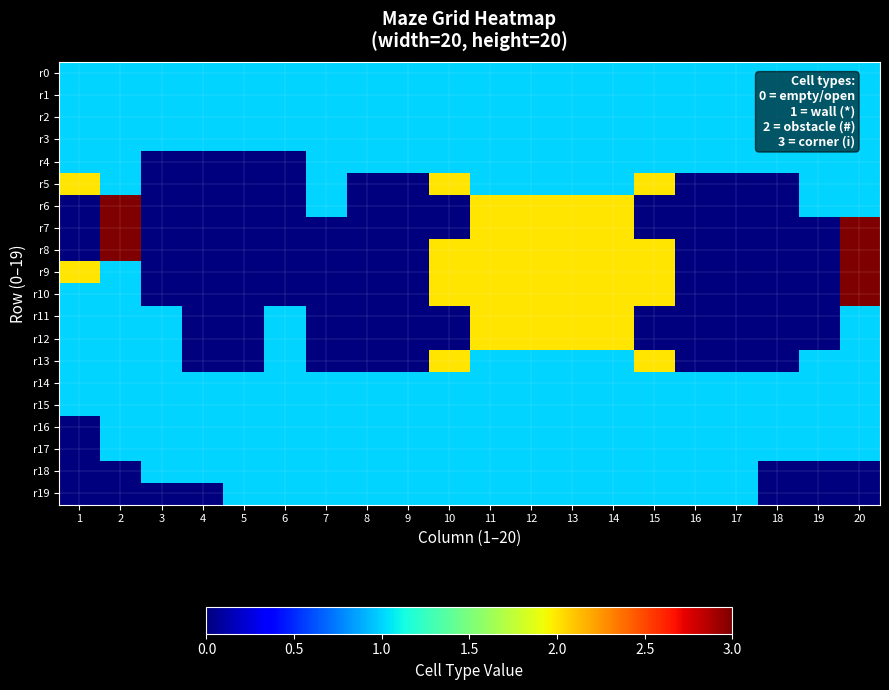

Reading left to right, extract all data points from this chart.

r0: 1=1	2=1	3=1	4=1	5=1	6=1	7=1	8=1	9=1	10=1	11=1	12=1	13=1	14=1	15=1	16=1	17=1	18=1	19=1	20=1
r1: 1=1	2=1	3=1	4=1	5=1	6=1	7=1	8=1	9=1	10=1	11=1	12=1	13=1	14=1	15=1	16=1	17=1	18=1	19=1	20=1
r2: 1=1	2=1	3=1	4=1	5=1	6=1	7=1	8=1	9=1	10=1	11=1	12=1	13=1	14=1	15=1	16=1	17=1	18=1	19=1	20=1
r3: 1=1	2=1	3=1	4=1	5=1	6=1	7=1	8=1	9=1	10=1	11=1	12=1	13=1	14=1	15=1	16=1	17=1	18=1	19=1	20=1
r4: 1=1	2=1	3=0	4=0	5=0	6=0	7=1	8=1	9=1	10=1	11=1	12=1	13=1	14=1	15=1	16=1	17=1	18=1	19=1	20=1
r5: 1=2	2=1	3=0	4=0	5=0	6=0	7=1	8=0	9=0	10=2	11=1	12=1	13=1	14=1	15=2	16=0	17=0	18=0	19=1	20=1
r6: 1=0	2=3	3=0	4=0	5=0	6=0	7=1	8=0	9=0	10=0	11=2	12=2	13=2	14=2	15=0	16=0	17=0	18=0	19=1	20=1
r7: 1=0	2=3	3=0	4=0	5=0	6=0	7=0	8=0	9=0	10=0	11=2	12=2	13=2	14=2	15=0	16=0	17=0	18=0	19=0	20=3
r8: 1=0	2=3	3=0	4=0	5=0	6=0	7=0	8=0	9=0	10=2	11=2	12=2	13=2	14=2	15=2	16=0	17=0	18=0	19=0	20=3
r9: 1=2	2=1	3=0	4=0	5=0	6=0	7=0	8=0	9=0	10=2	11=2	12=2	13=2	14=2	15=2	16=0	17=0	18=0	19=0	20=3
r10: 1=1	2=1	3=0	4=0	5=0	6=0	7=0	8=0	9=0	10=2	11=2	12=2	13=2	14=2	15=2	16=0	17=0	18=0	19=0	20=3
r11: 1=1	2=1	3=1	4=0	5=0	6=1	7=0	8=0	9=0	10=0	11=2	12=2	13=2	14=2	15=0	16=0	17=0	18=0	19=0	20=1
r12: 1=1	2=1	3=1	4=0	5=0	6=1	7=0	8=0	9=0	10=0	11=2	12=2	13=2	14=2	15=0	16=0	17=0	18=0	19=0	20=1
r13: 1=1	2=1	3=1	4=0	5=0	6=1	7=0	8=0	9=0	10=2	11=1	12=1	13=1	14=1	15=2	16=0	17=0	18=0	19=1	20=1
r14: 1=1	2=1	3=1	4=1	5=1	6=1	7=1	8=1	9=1	10=1	11=1	12=1	13=1	14=1	15=1	16=1	17=1	18=1	19=1	20=1
r15: 1=1	2=1	3=1	4=1	5=1	6=1	7=1	8=1	9=1	10=1	11=1	12=1	13=1	14=1	15=1	16=1	17=1	18=1	19=1	20=1
r16: 1=0	2=1	3=1	4=1	5=1	6=1	7=1	8=1	9=1	10=1	11=1	12=1	13=1	14=1	15=1	16=1	17=1	18=1	19=1	20=1
r17: 1=0	2=1	3=1	4=1	5=1	6=1	7=1	8=1	9=1	10=1	11=1	12=1	13=1	14=1	15=1	16=1	17=1	18=1	19=1	20=1
r18: 1=0	2=0	3=1	4=1	5=1	6=1	7=1	8=1	9=1	10=1	11=1	12=1	13=1	14=1	15=1	16=1	17=1	18=0	19=0	20=0
r19: 1=0	2=0	3=0	4=0	5=1	6=1	7=1	8=1	9=1	10=1	11=1	12=1	13=1	14=1	15=1	16=1	17=1	18=0	19=0	20=0